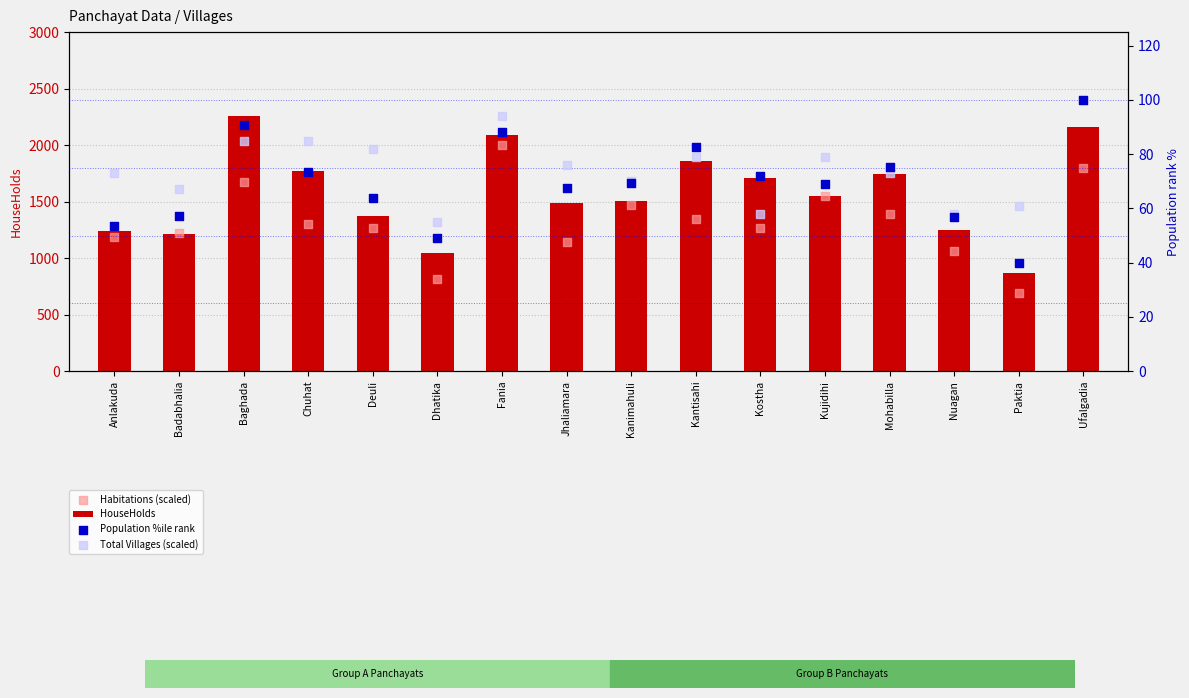

Is the value of Habitations (scaled) at Deuli greater than the value of HouseHolds at Baghada?

No